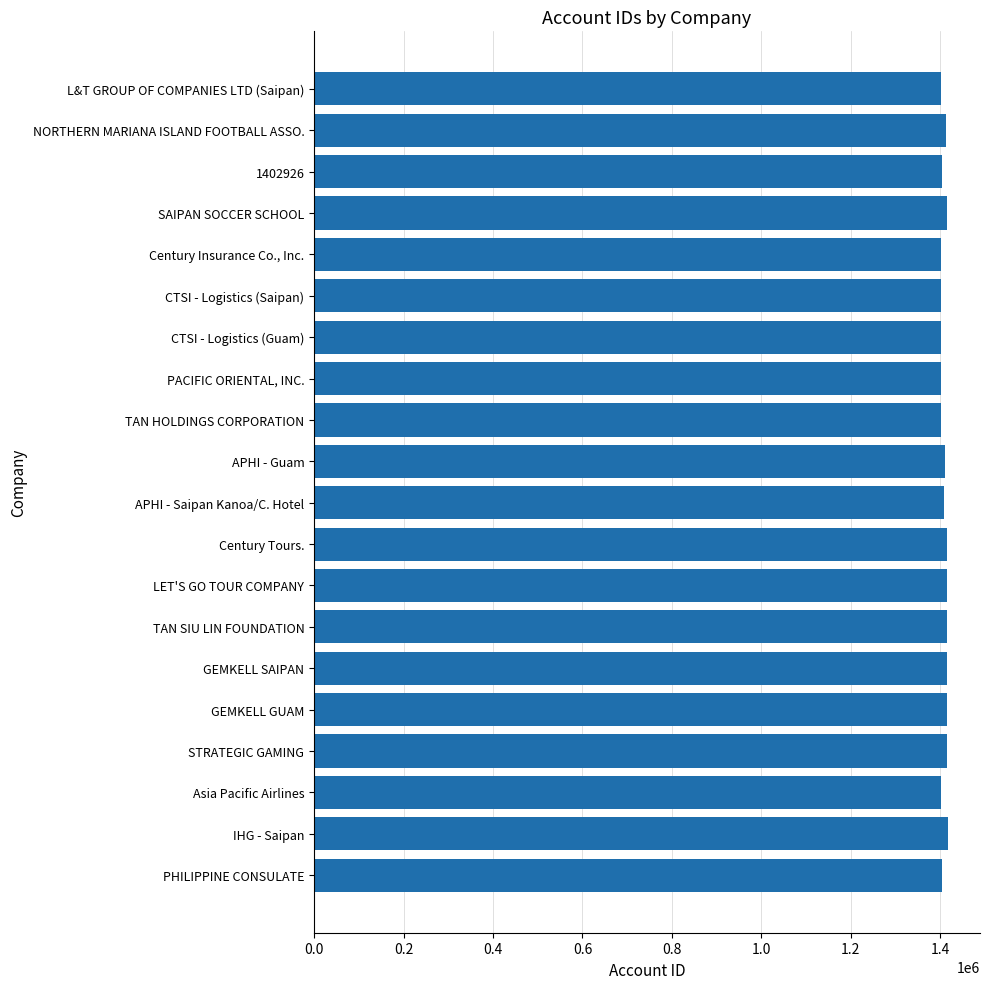

Approximately how many times larger is the value at NORTHERN MARIANA ISLAND FOOTBALL ASSO. compared to GEMKELL GUAM?

1.0